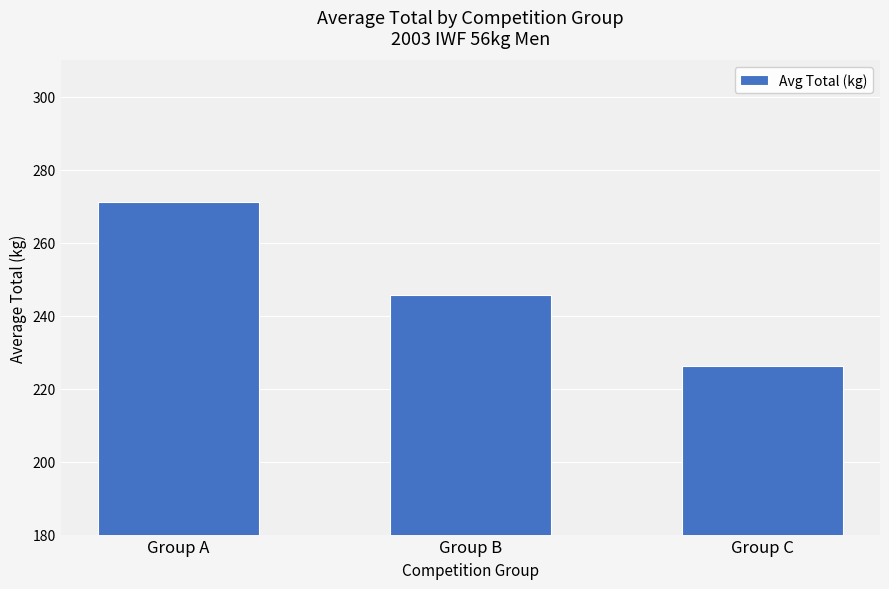

What is the value of the 2nd bar from the left?

245.7